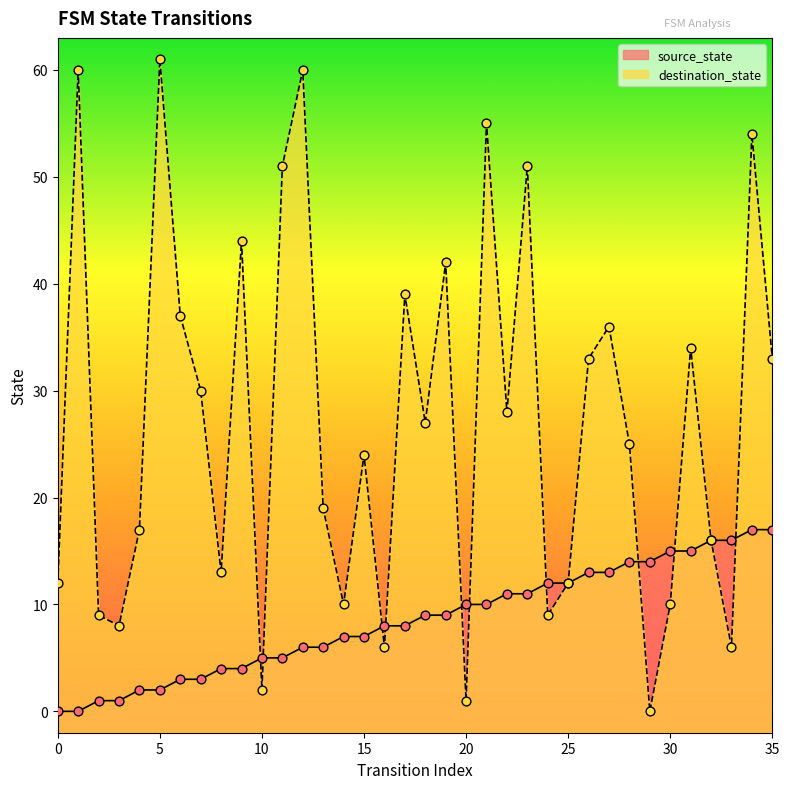

At how many categories does at least one series exceed 47?

7